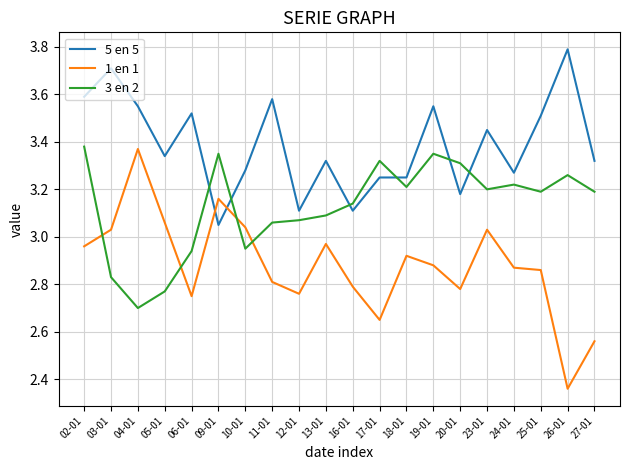

The 1 en 1 series shows 5.1 at 19-01. True or false?

False